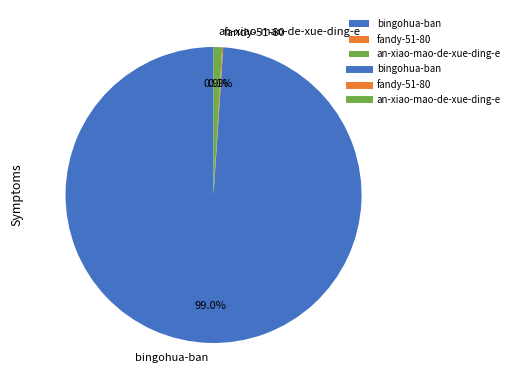

Which has a higher value, an-xiao-mao-de-xue-ding-e or bingohua-ban?

bingohua-ban